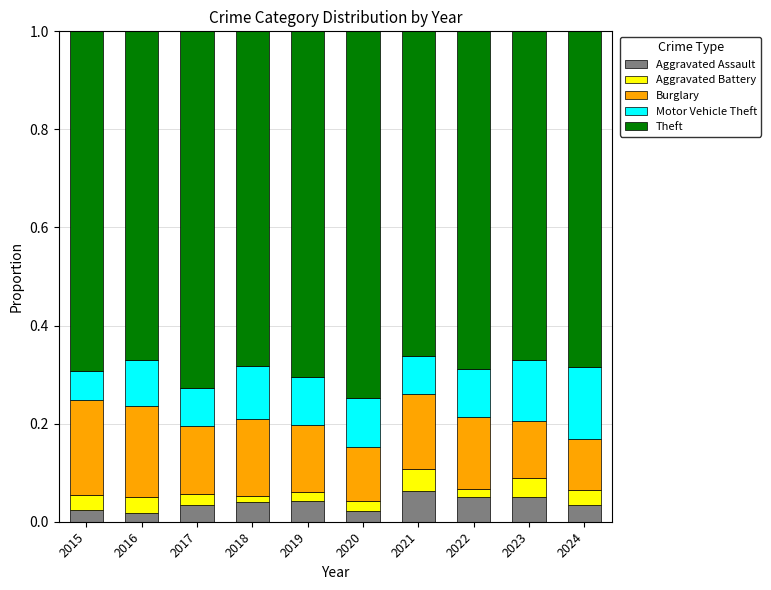

Count the Aggravated Assault values in the range 0 to 1.

10